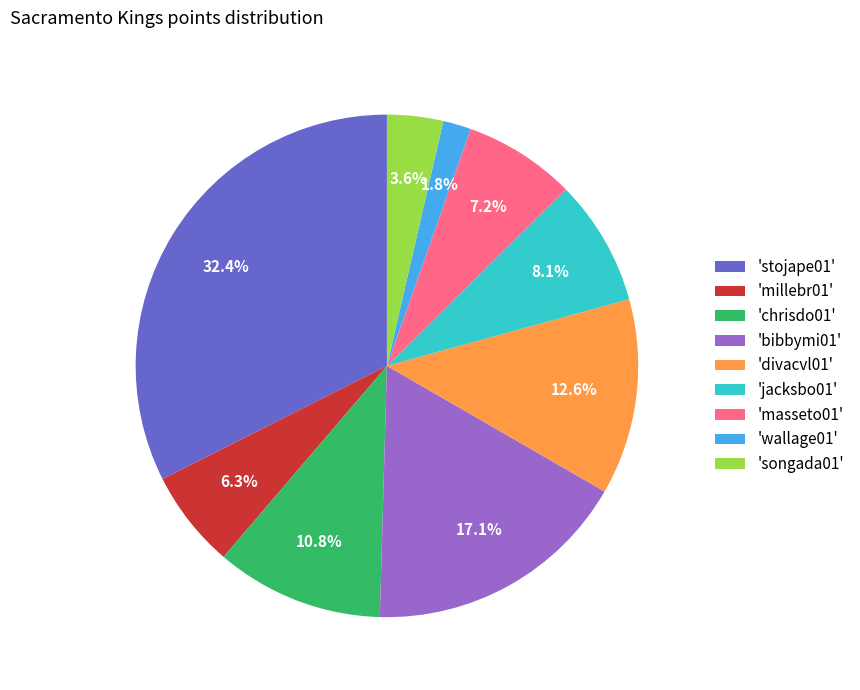

Which has a higher value, 'millebr01' or 'stojape01'?

'stojape01'